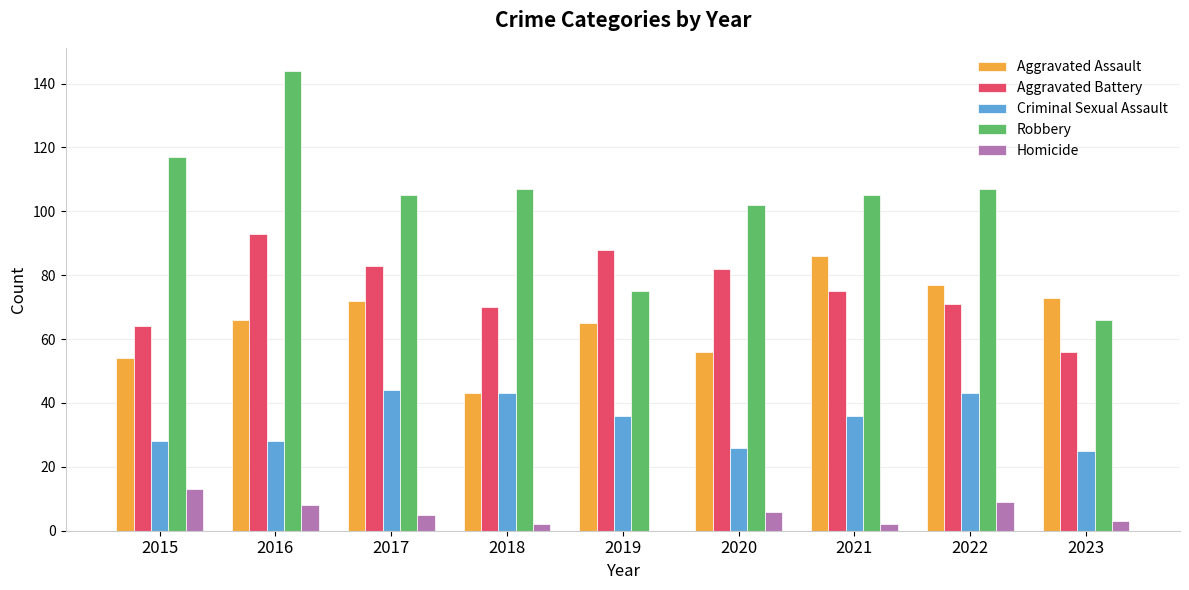

Which category has the highest value in the Homicide series?

2015